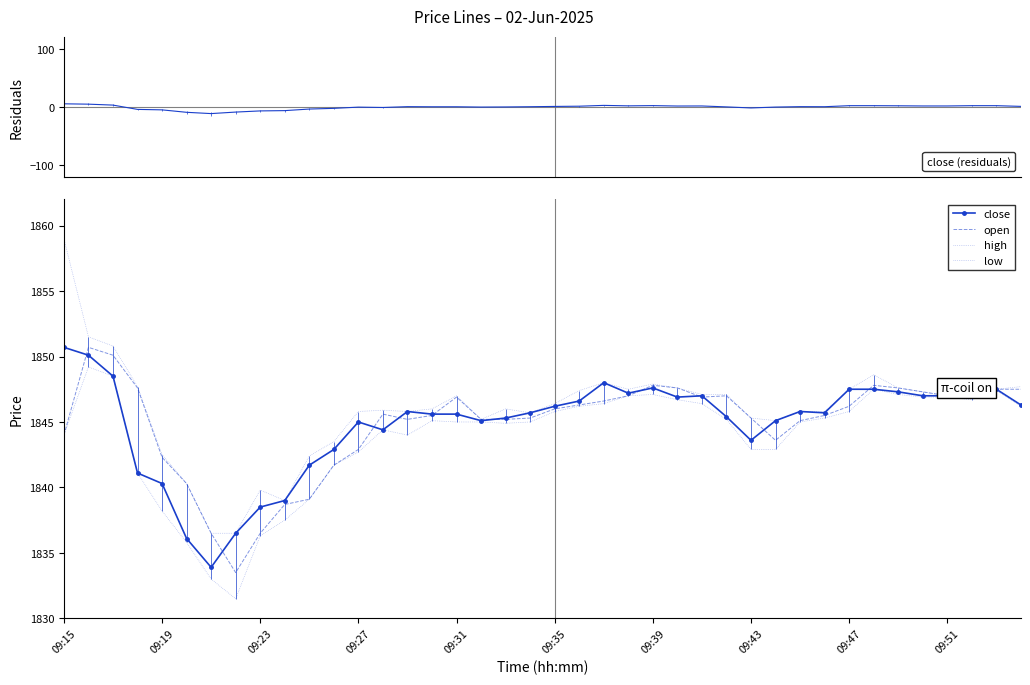

At which category does close reach its first local peak?

09:27